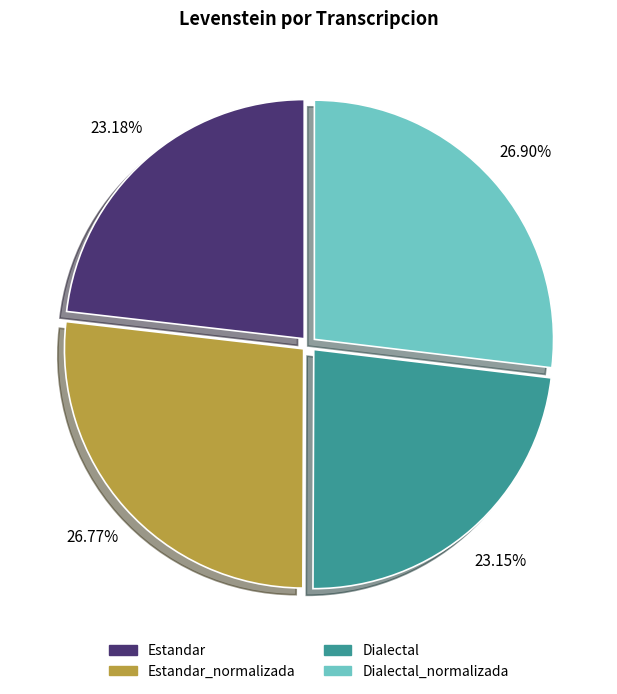

Does any single category account for the majority?

No